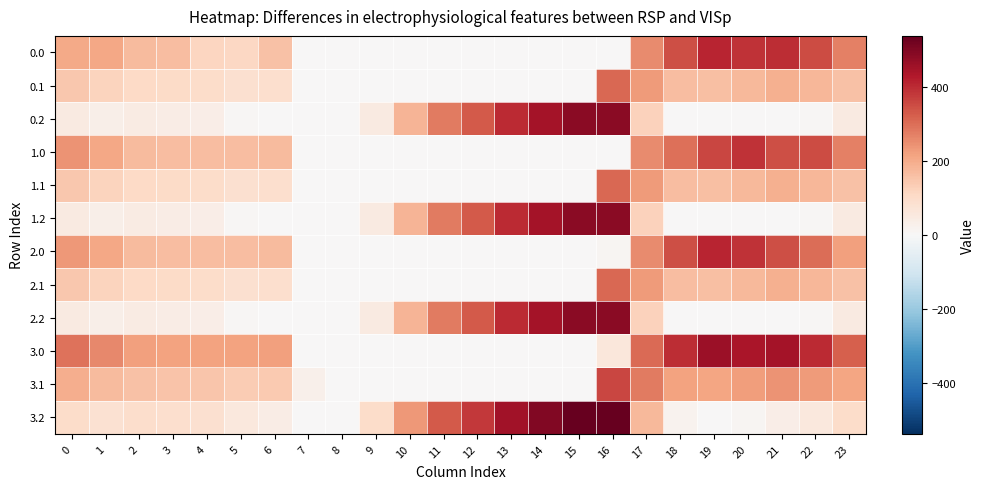

Which series changed the most between 13 and 18?

3.2